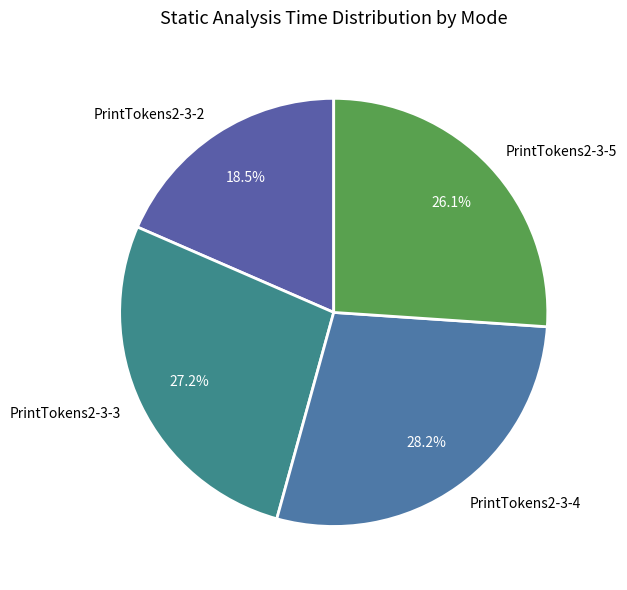

Do PrintTokens2-3-5 and PrintTokens2-3-3 together represent more than half of the pie?

Yes